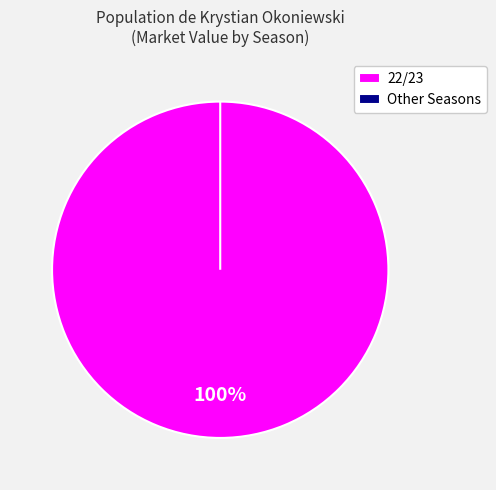

Does any single category account for the majority?

Yes